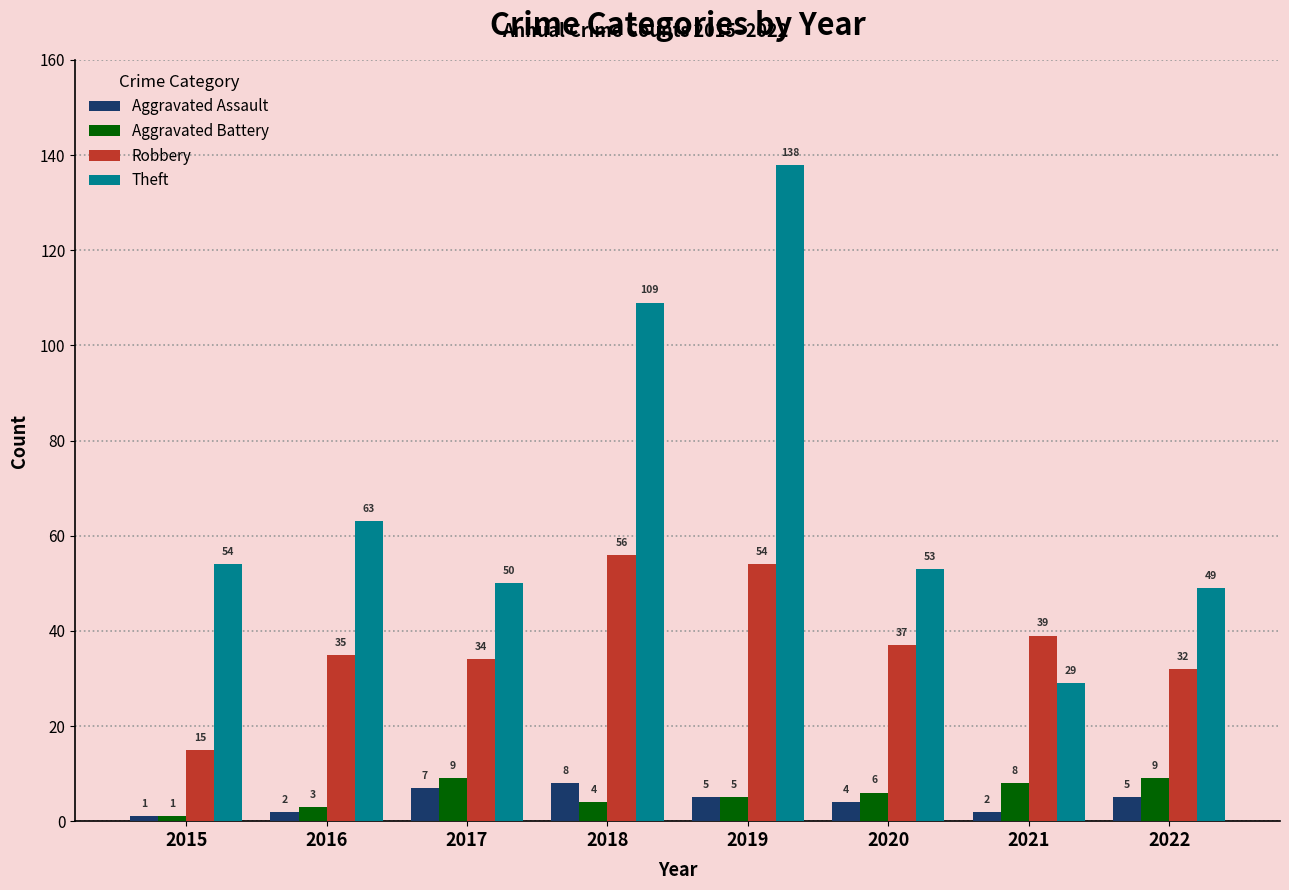

The value of Aggravated Assault at 2019 is 5. True or false?

True